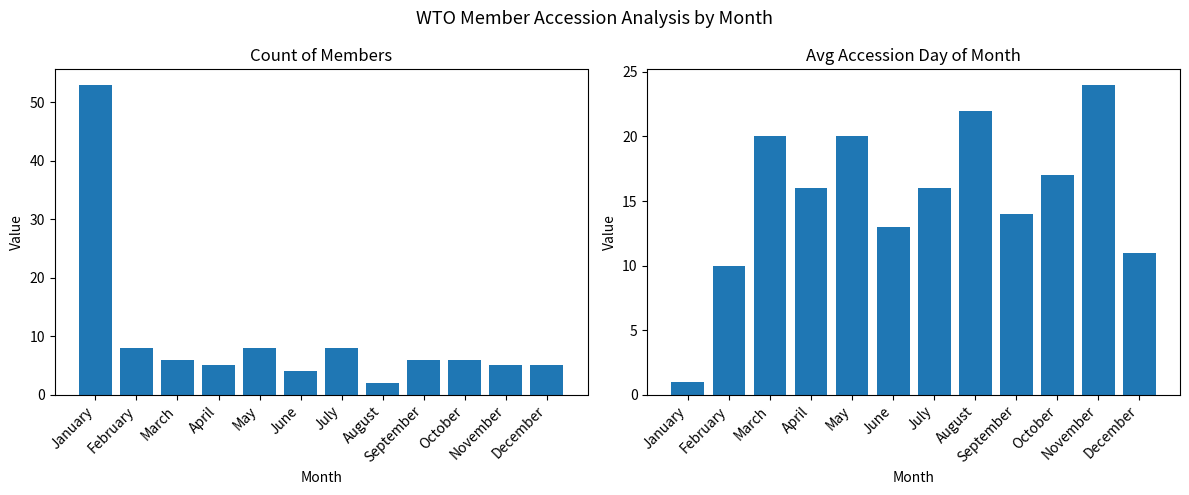

Read the Count of Members value at April.

5